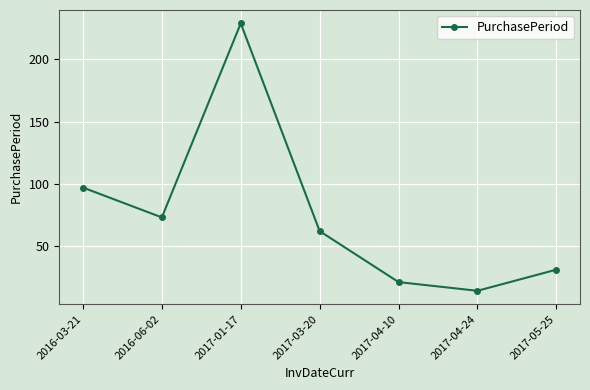

What is the difference between the second highest and second lowest values?

76